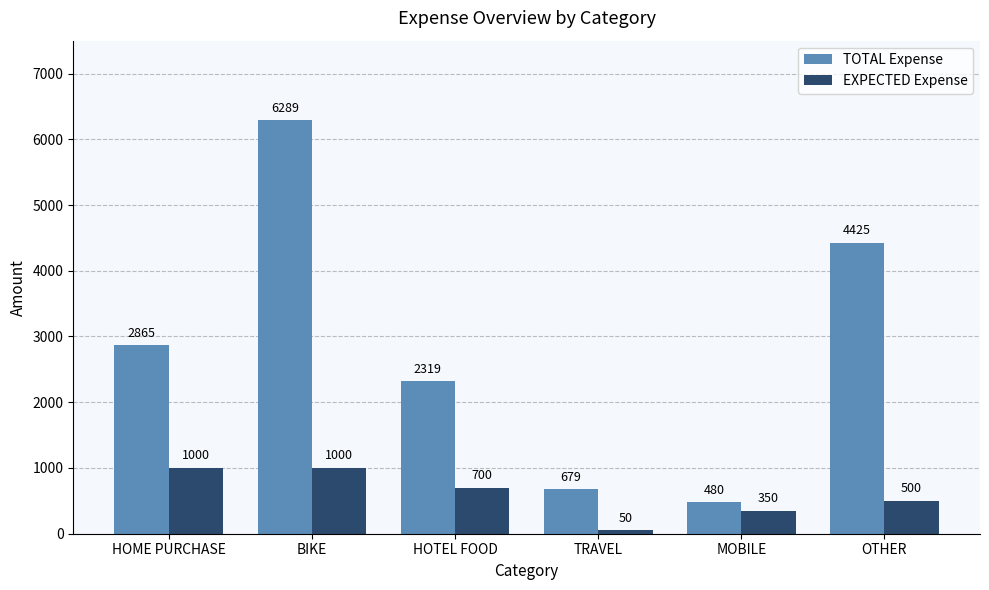

True or false: TOTAL Expense has a value of 964 at TRAVEL.

False